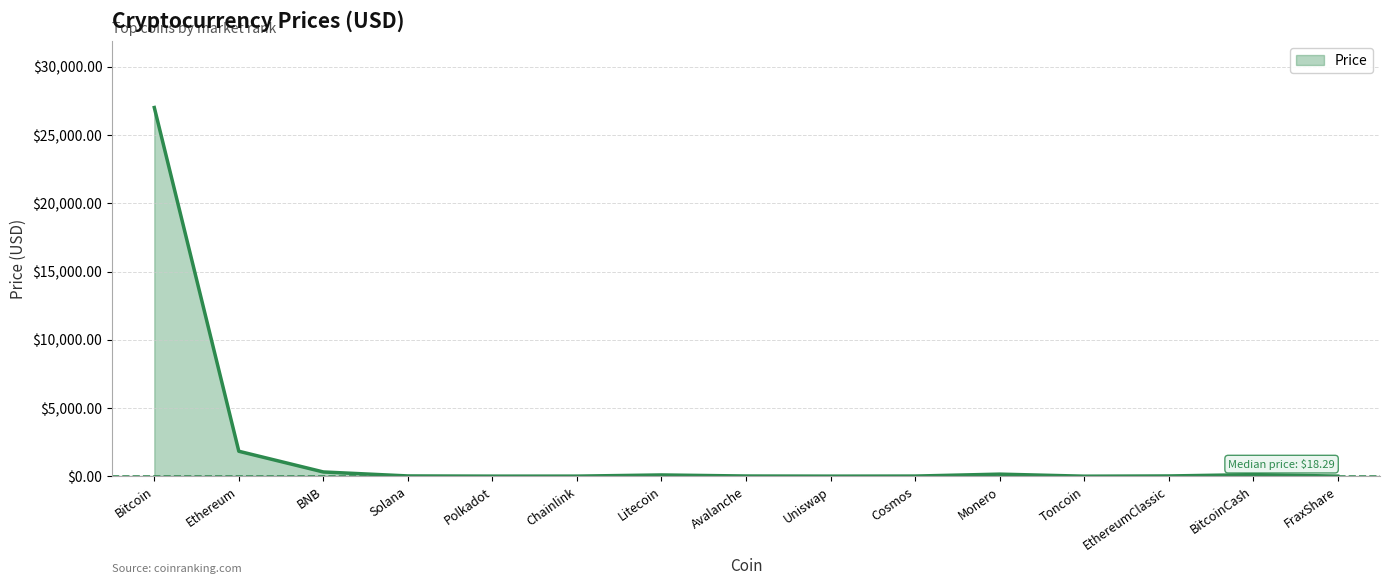

At which label is the value closest to 13509?

Ethereum